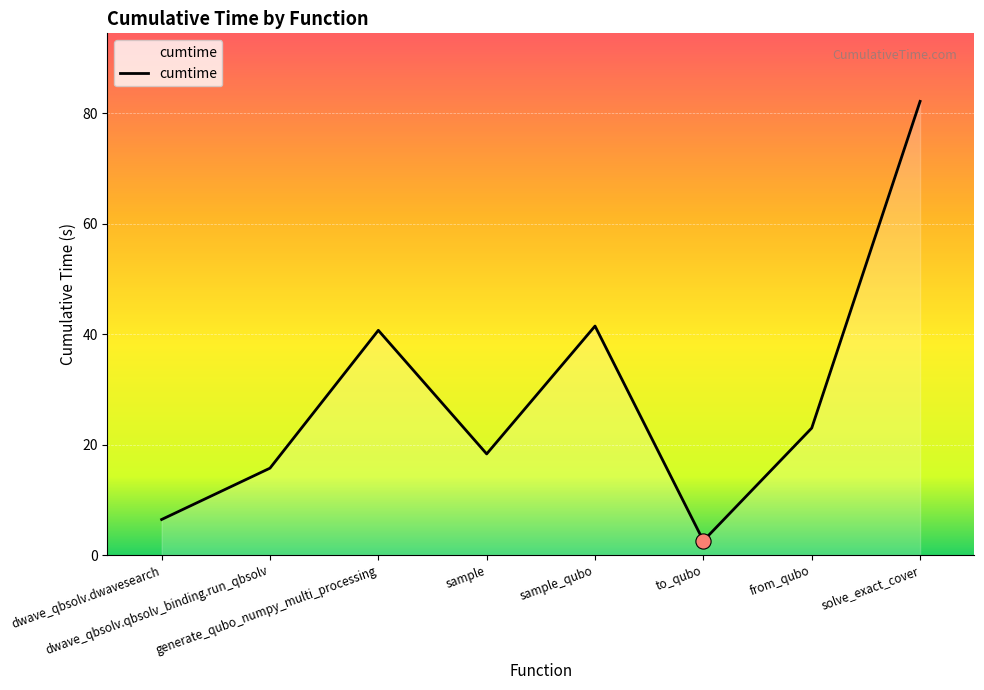

Which has a higher value, sample_qubo or dwave_qbsolv.dwavesearch?

sample_qubo